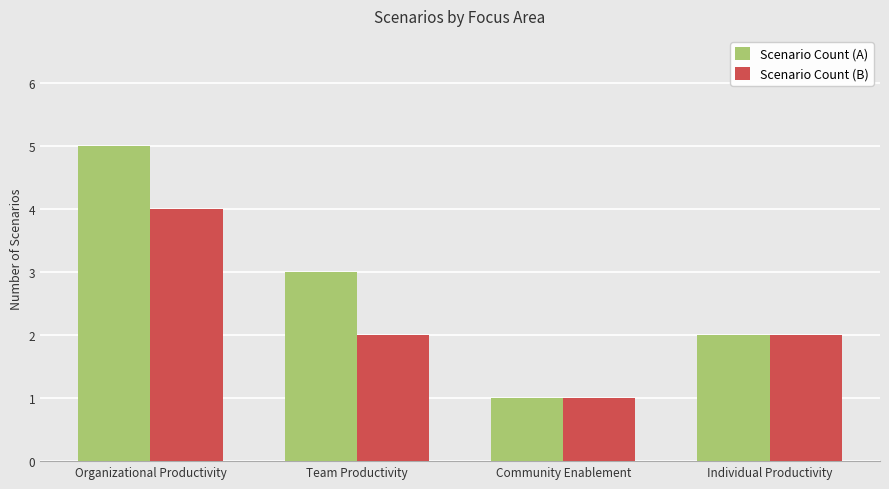

Rank the categories by Scenario Count (A) value from highest to lowest.

Organizational Productivity, Team Productivity, Individual Productivity, Community Enablement